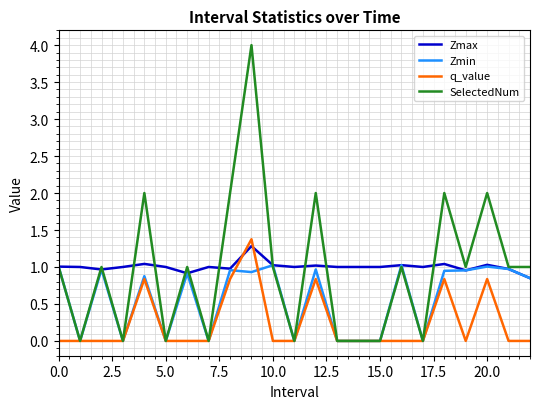

Which series has the widest spread of values?

SelectedNum